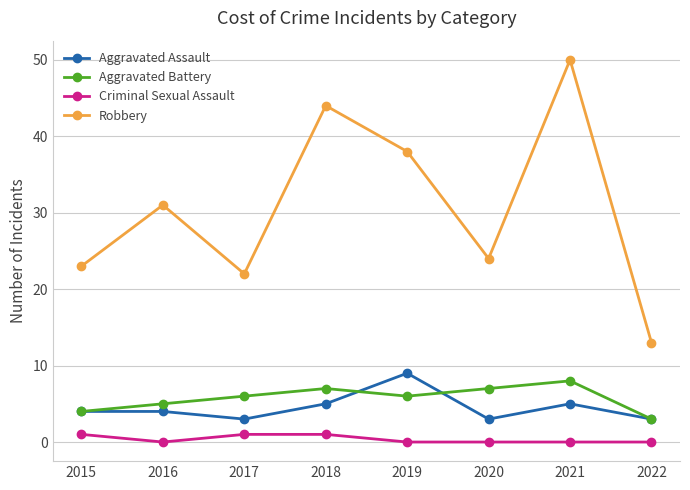

Reading left to right, extract all data points from this chart.

Aggravated Assault: 4	4	3	5	9	3	5	3
Aggravated Battery: 4	5	6	7	6	7	8	3
Criminal Sexual Assault: 1	0	1	1	0	0	0	0
Robbery: 23	31	22	44	38	24	50	13